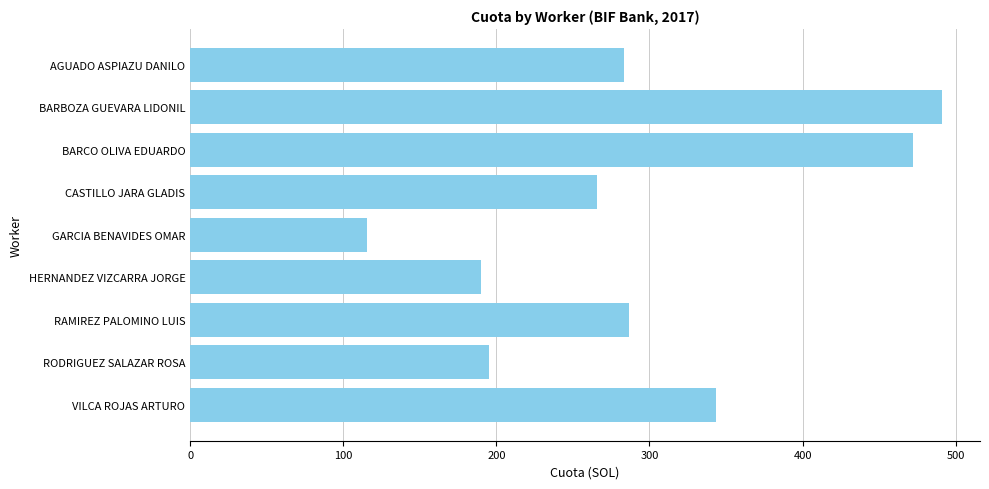

At which category does the chart reach its peak across all series?

BARBOZA GUEVARA LIDONIL